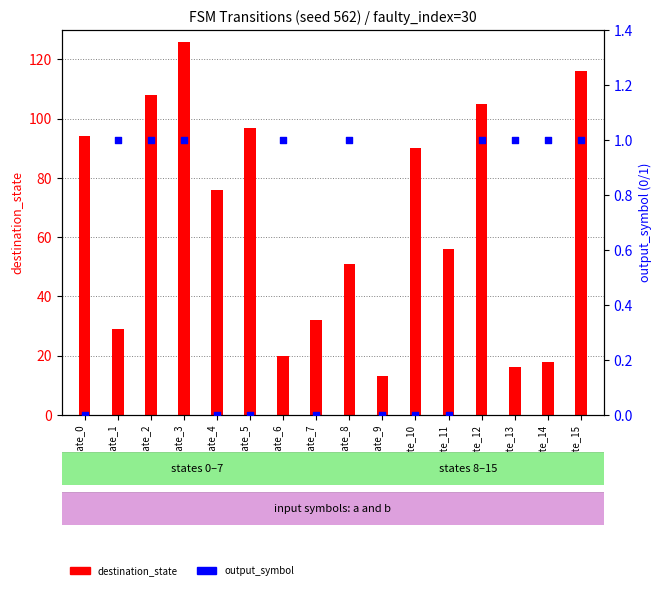

What are all the series names shown in the legend?

destination_state, output_symbol